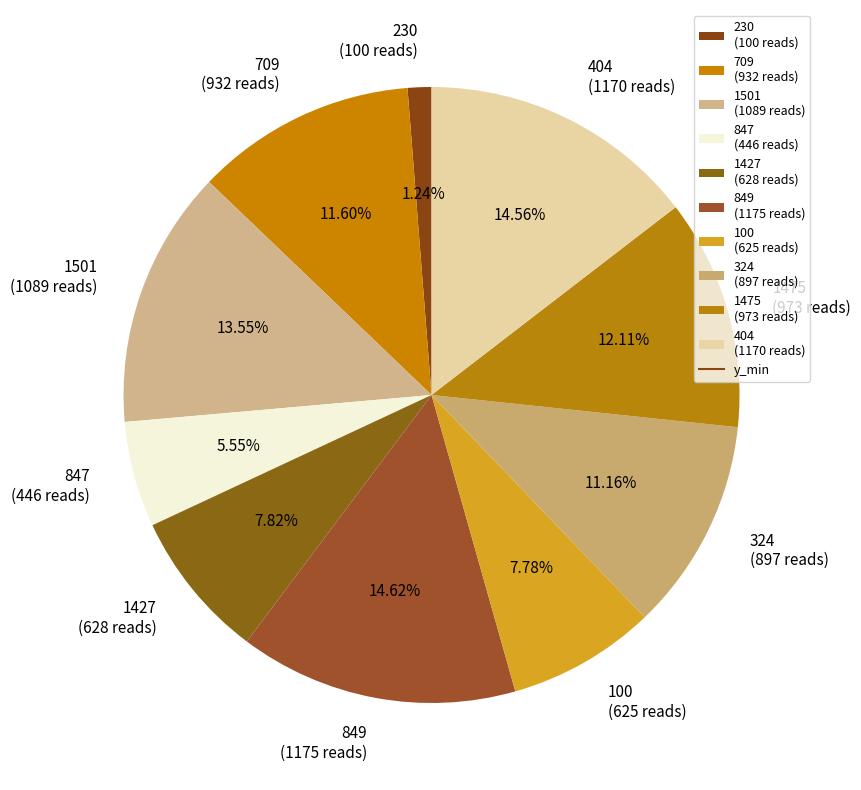

Approximately how many times larger is the value at 404 compared to 324?

1.3